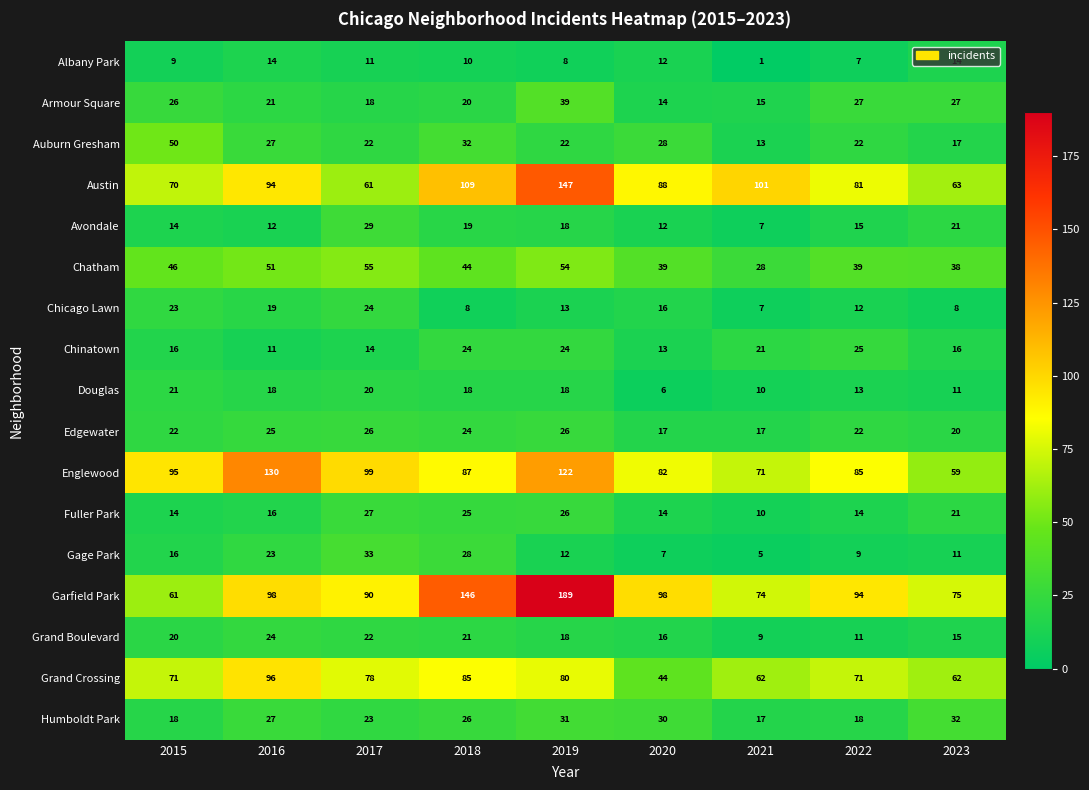

What is the maximum value for Humboldt Park?

32